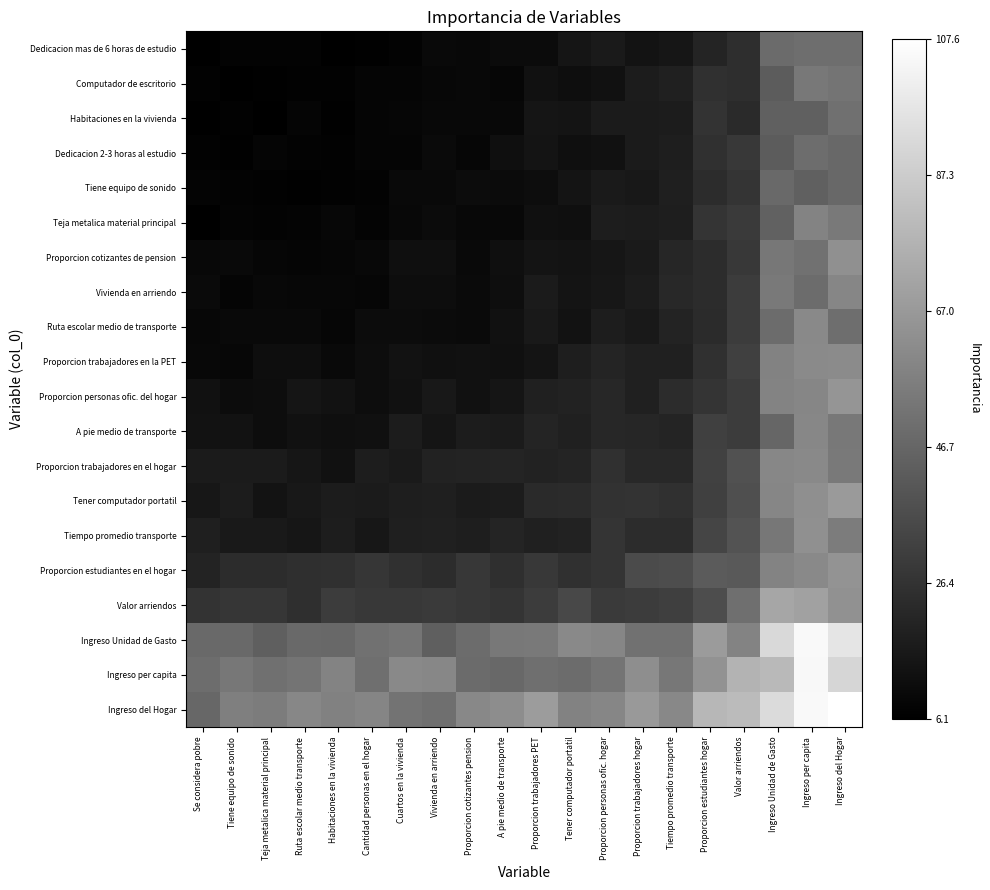

Which series has the largest total across all categories?

Ingreso del Hogar